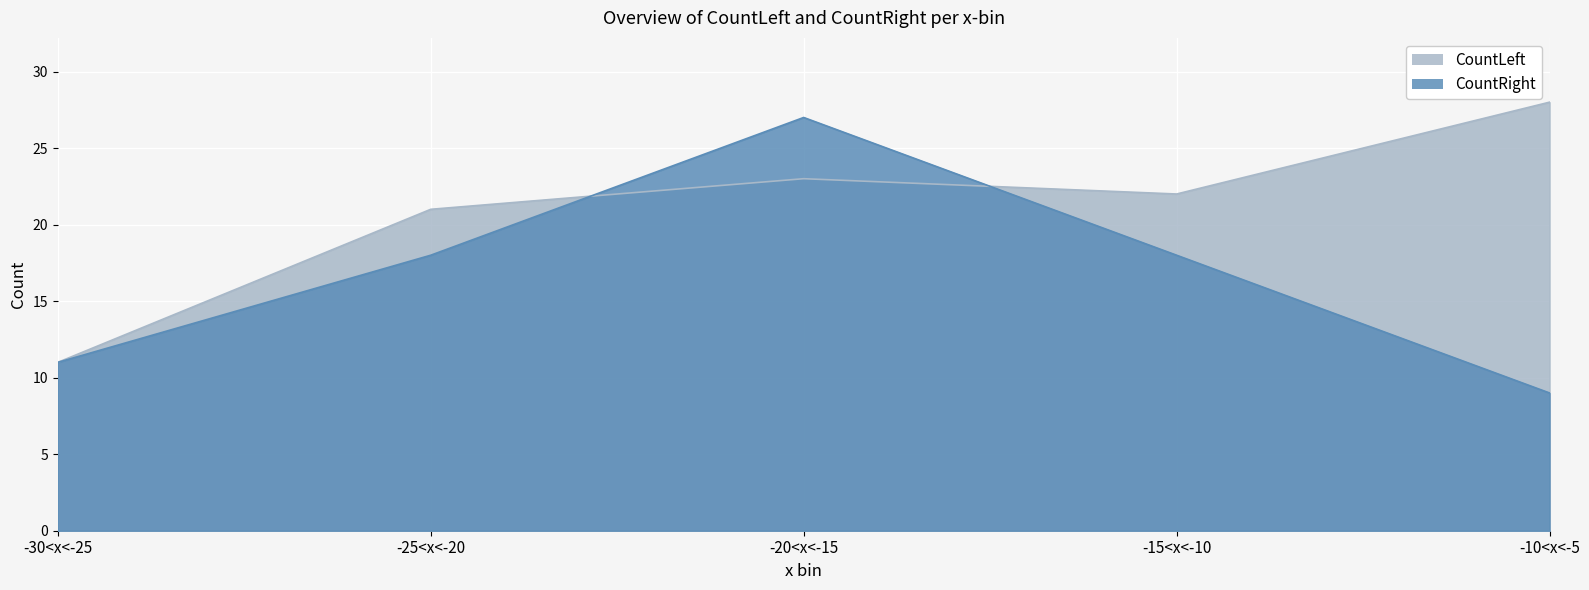

Reading right to left, what are all the values shown in this chart?

CountLeft: 28	22	23	21	11
CountRight: 9	18	27	18	11